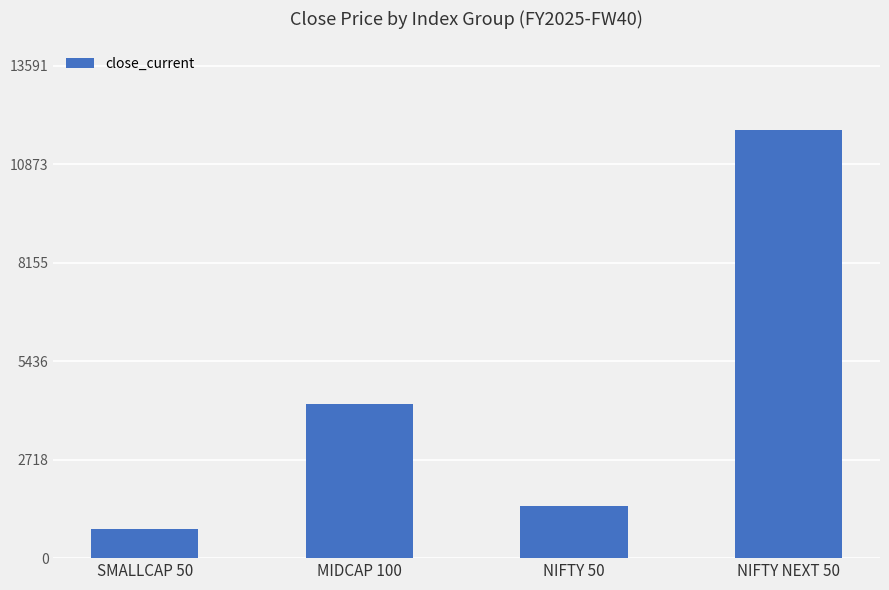

Is it true that the value at NIFTY NEXT 50 is 6216.1?

False